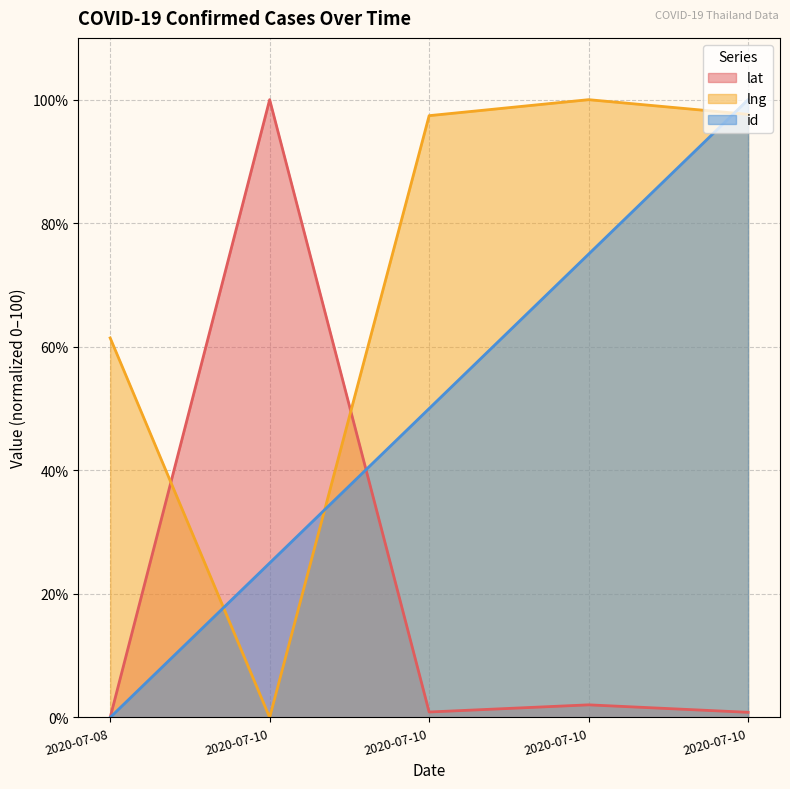

True or false: lat has a value of 100.0 at 2020-07-10.

True